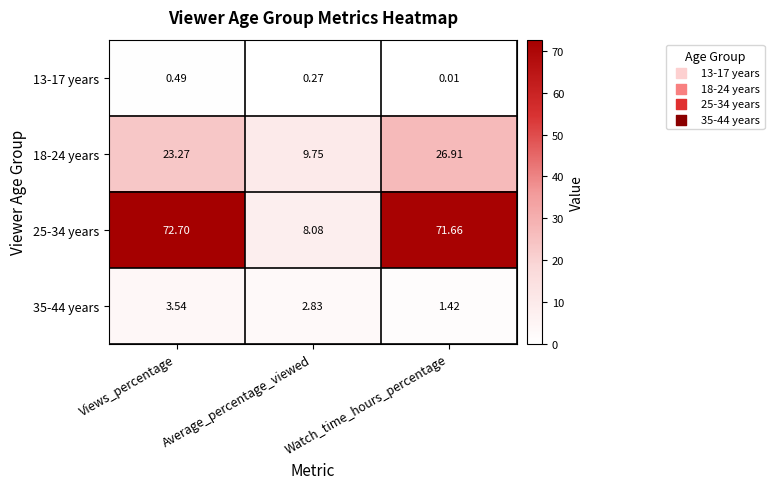

Which category has the highest value in the 13-17 years series?

Views_percentage